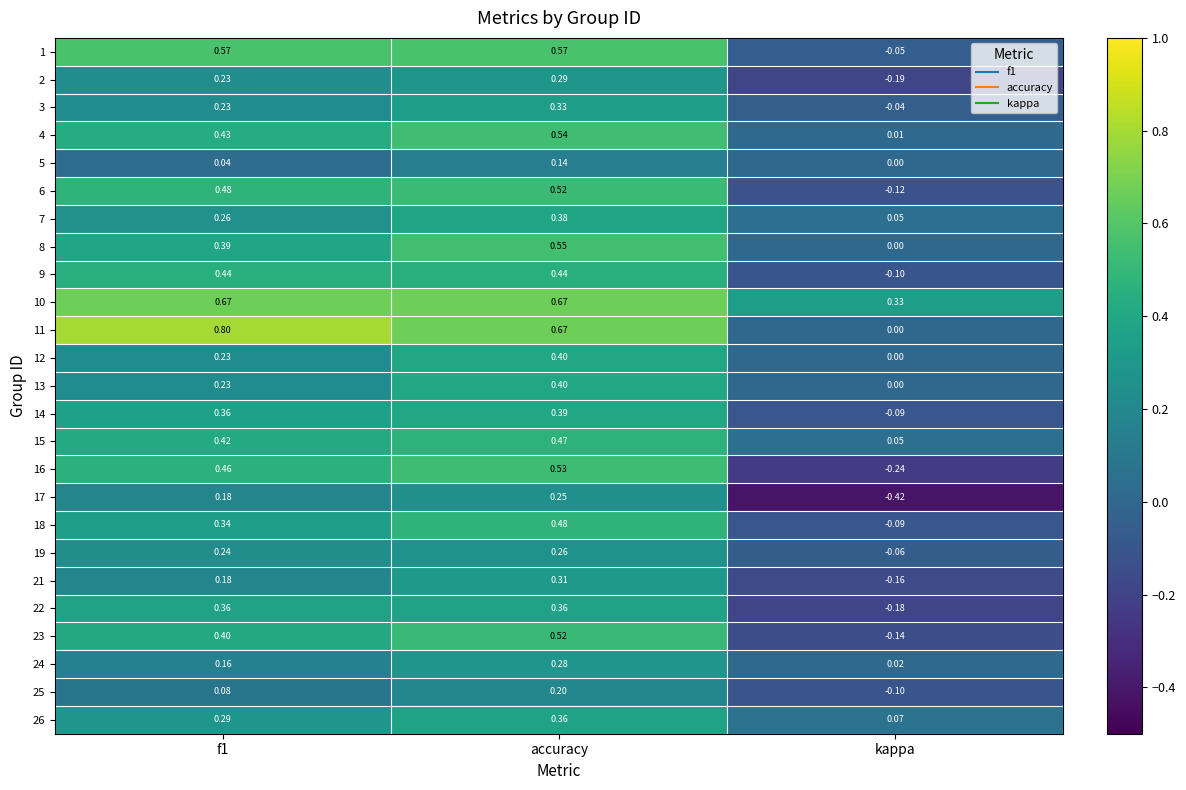

At which label does 16 reach its peak?

accuracy